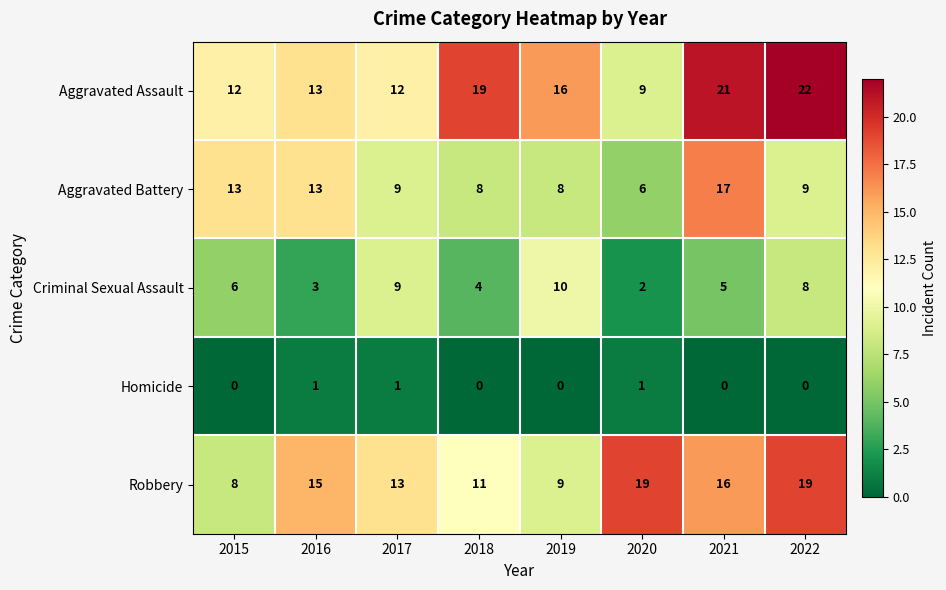

Is the value of Aggravated Battery at 2015 greater than the value of Homicide at 2015?

Yes